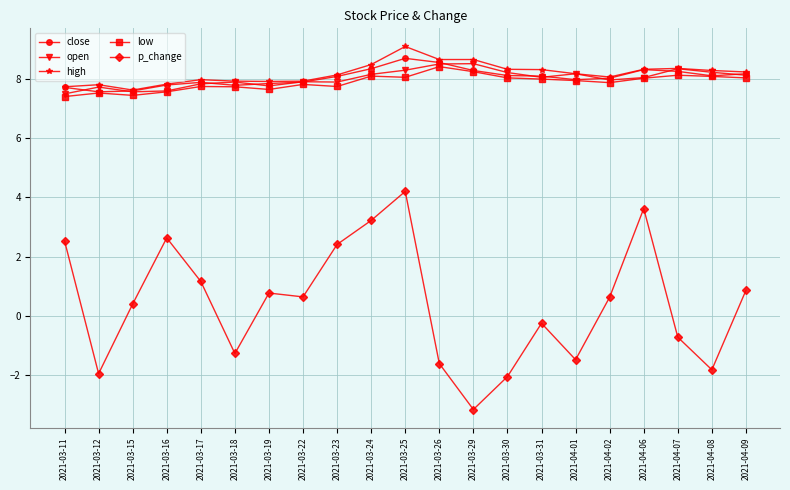

In p_change, how many points are higher than both neighbors (excluding endpoints)?

5